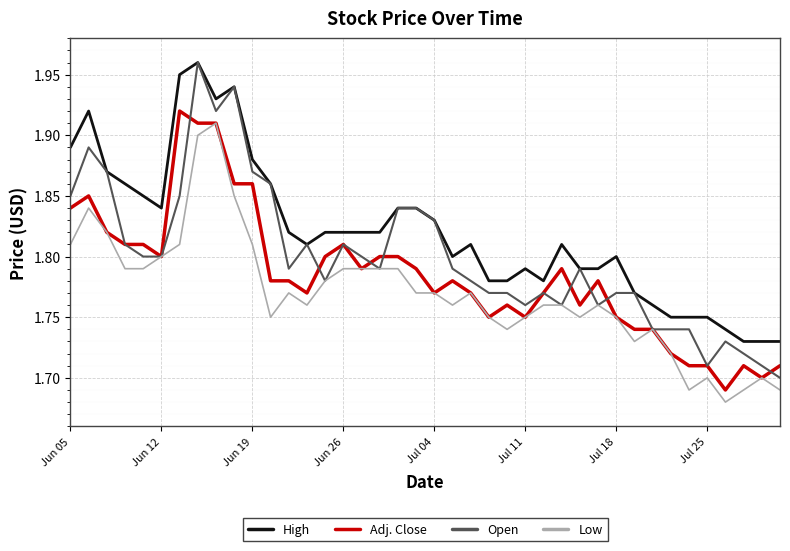

True or false: High and Adj. Close cross at least once.

False